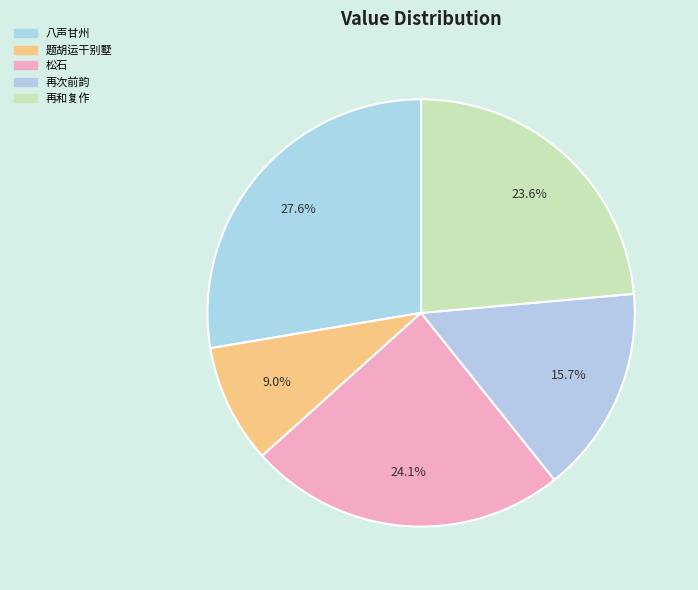

What is the change in value from 八声甘州 to 题胡运干别墅?

-282692